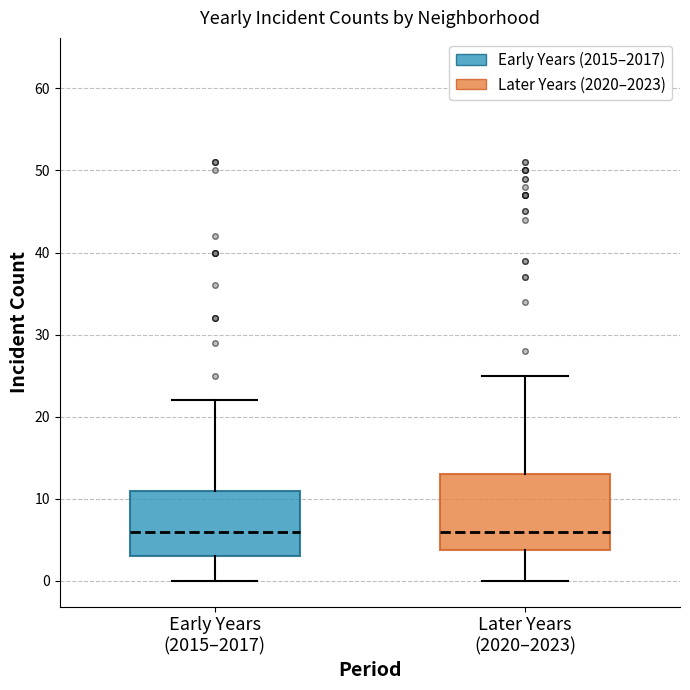

Reading left to right, transcribe this box plot: for each box, give where its median line is, the range the box spans, and where its two whiskers end, as read against the y-axis. The values are not printed on the chart, so give them approximately, as read against the axis.

Early Years (2015–2017): median 6, box 3 to 11, whiskers 0 to 22
Later Years (2020–2023): median 6, box 4 to 13, whiskers 0 to 25